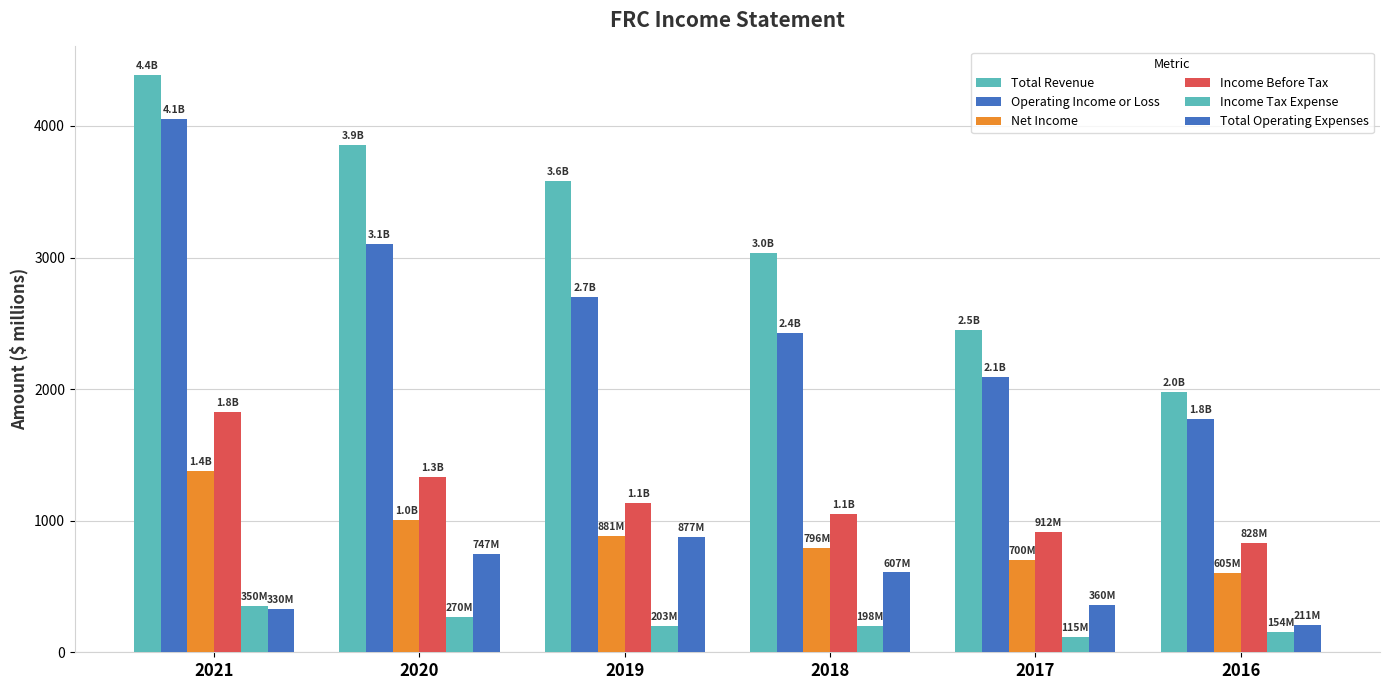

Reading left to right, what are all the values shown in this chart?

Total Revenue: 4385.0	3852.7	3579.5	3031.6	2451.6	1980.9
Operating Income or Loss: 4055.0	3105.5	2702.5	2425.0	2091.3	1770.0
Net Income: 1379.0	1005.4	881.3	796.1	699.6	604.8
Income Before Tax: 1828.0	1334.0	1133.2	1051.7	912.2	827.6
Income Tax Expense: 350.0	269.8	202.9	197.9	114.8	154.2
Total Operating Expenses: 330.0	747.2	877.0	606.6	360.3	210.9